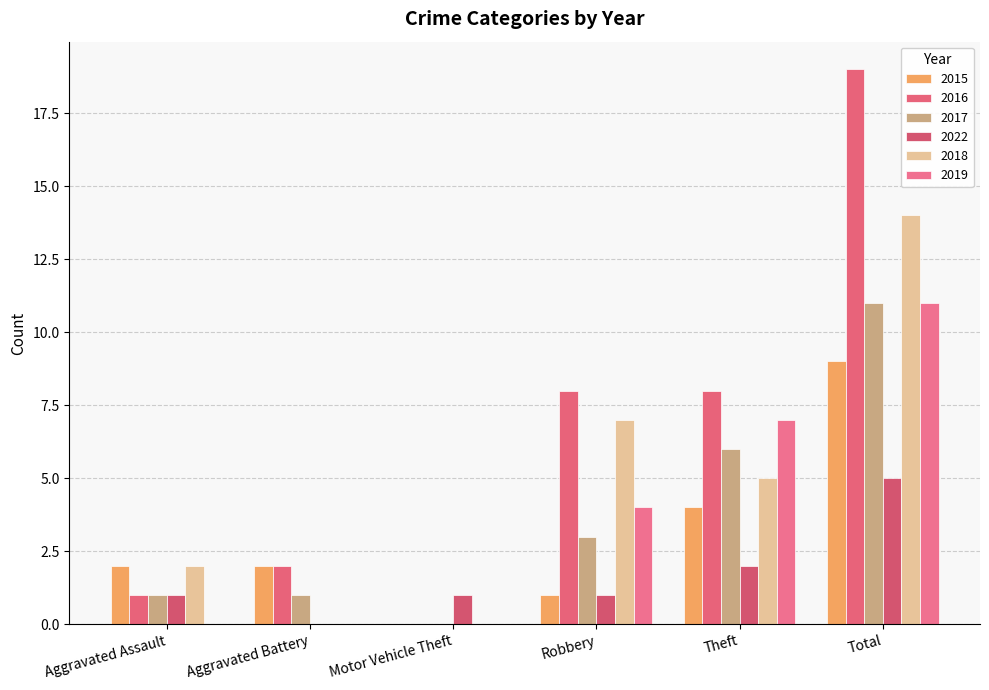

What is the label of the 5th bar from the right?

Aggravated Battery